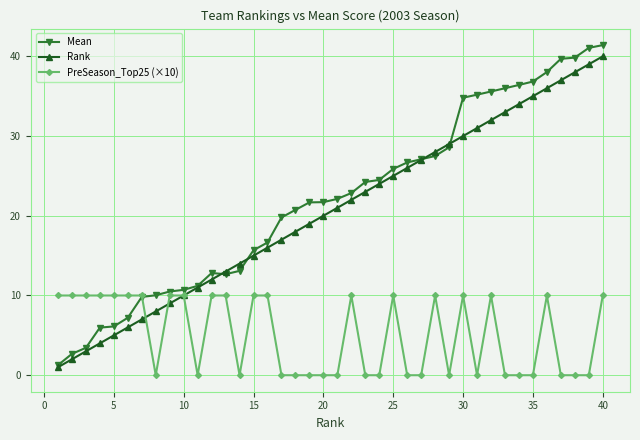

What is the lowest value of the Mean series?

1.3